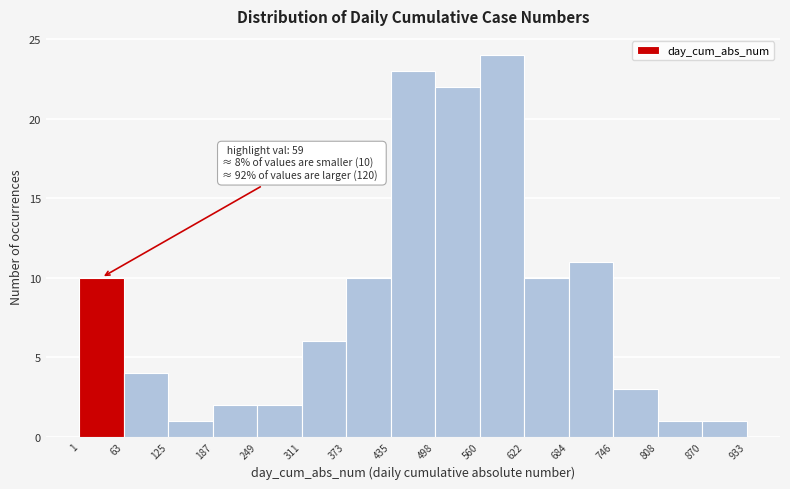

Which range on the x-axis has the tallest bar?

560 to 622